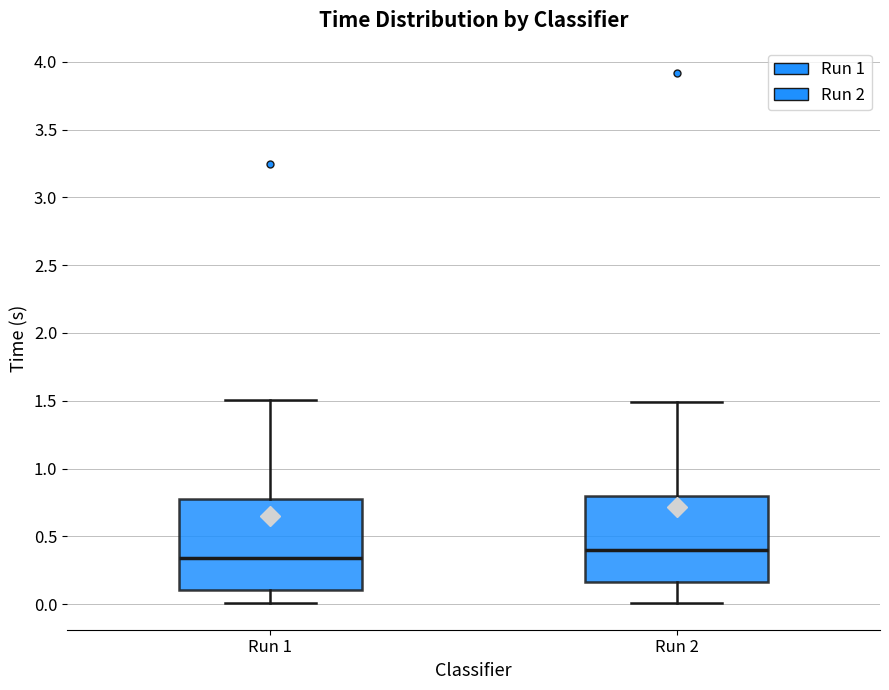

Which box's median line is the highest?

Run 2